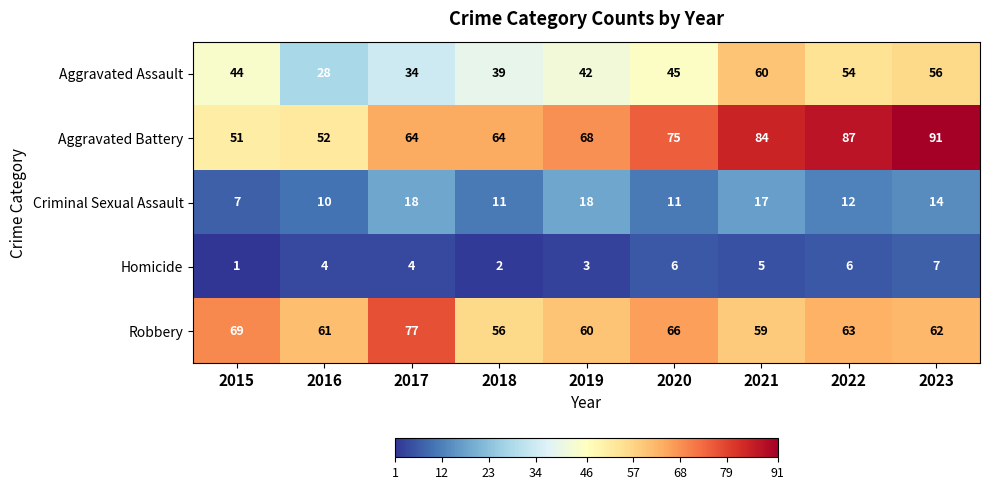

Which series has the largest total across all categories?

Aggravated Battery